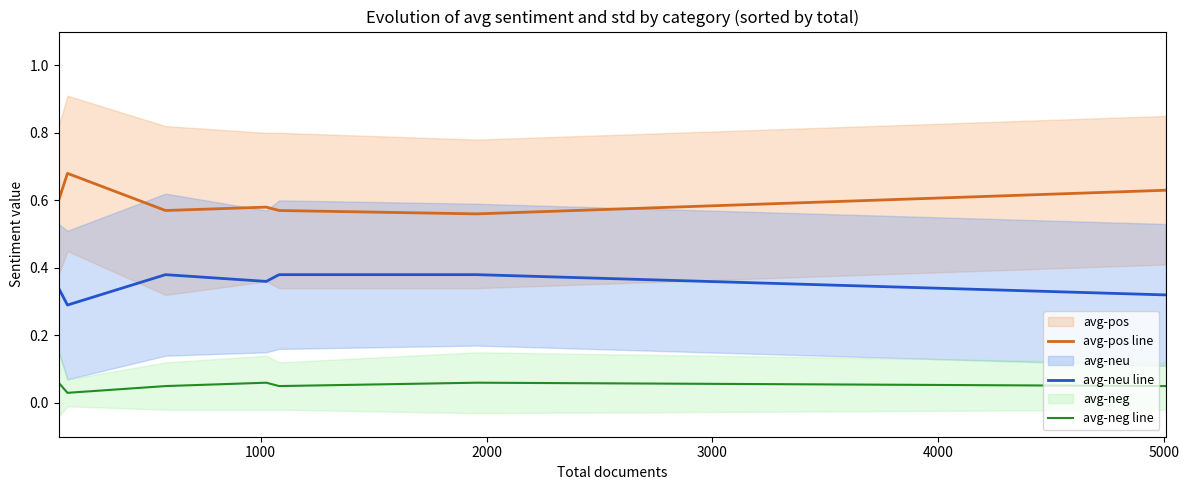

True or false: avg-pos line and avg-neg line cross at least once.

False